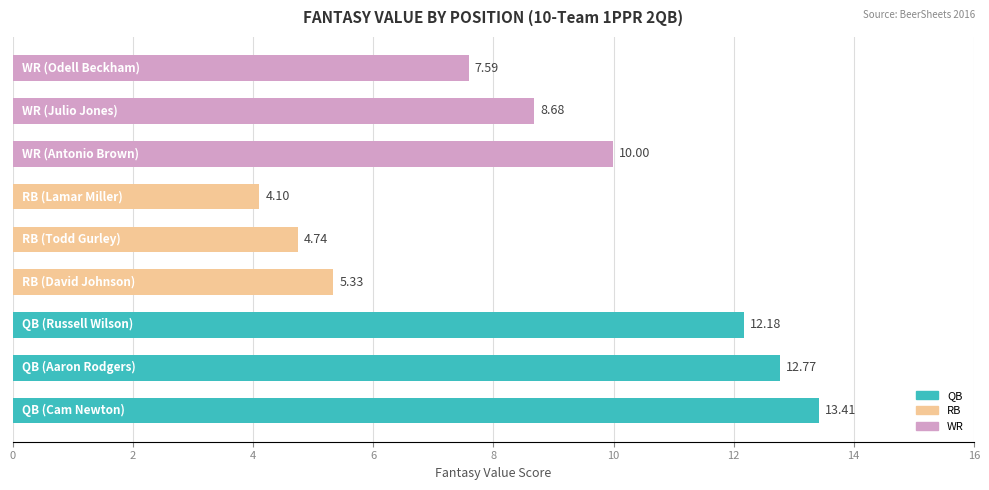

What is the sum of all values?

78.8